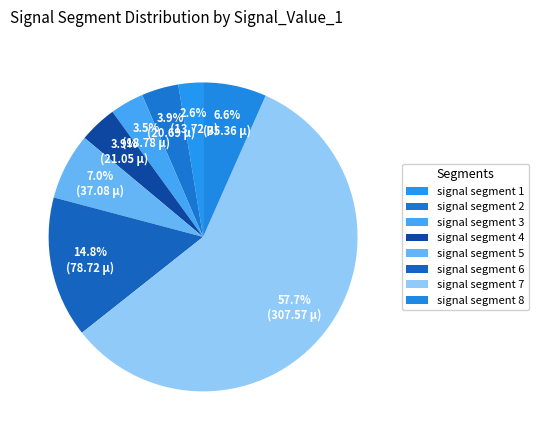

Which slice is the smallest?

signal segment 1